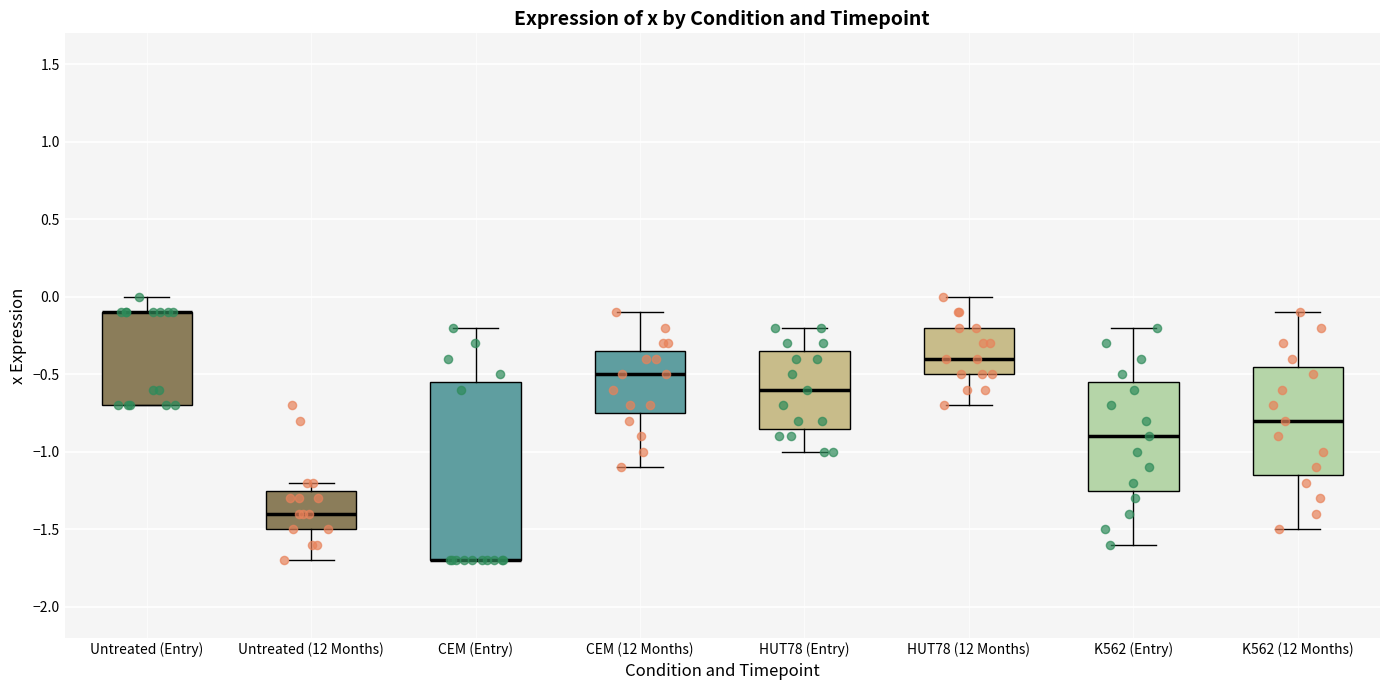

Reading left to right, transcribe this box plot: for each box, give where its median line is, the range the box spans, and where its two whiskers end, as read against the y-axis. The values are not printed on the chart, so give them approximately, as read against the axis.

Untreated (Entry): median -0.10 (drawn on the box's upper edge), box -0.70 to -0.10, whiskers -0.70 to 0.00
Untreated (12 Months): median -1.40, box -1.50 to -1.25, whiskers -1.70 to -1.20
CEM (Entry): median -1.70 (drawn on the box's lower edge), box -1.70 to -0.55, whiskers -1.70 to -0.20
CEM (12 Months): median -0.50, box -0.75 to -0.35, whiskers -1.10 to -0.10
HUT78 (Entry): median -0.60, box -0.85 to -0.35, whiskers -1.00 to -0.20
HUT78 (12 Months): median -0.40, box -0.50 to -0.20, whiskers -0.70 to 0.00
K562 (Entry): median -0.90, box -1.25 to -0.55, whiskers -1.60 to -0.20
K562 (12 Months): median -0.80, box -1.15 to -0.45, whiskers -1.50 to -0.10